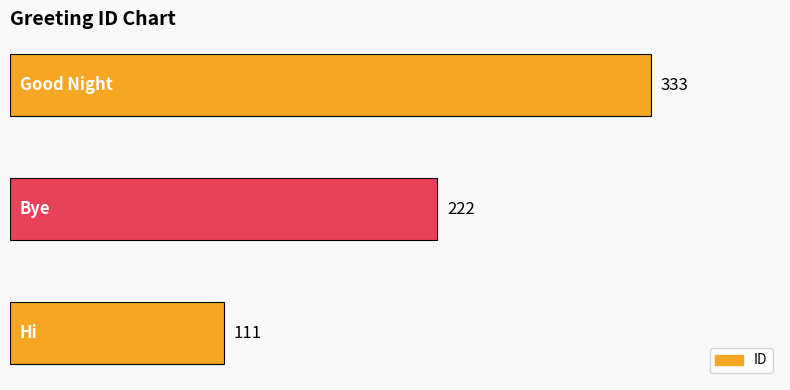

Count the values in the range 111 to 333.

3